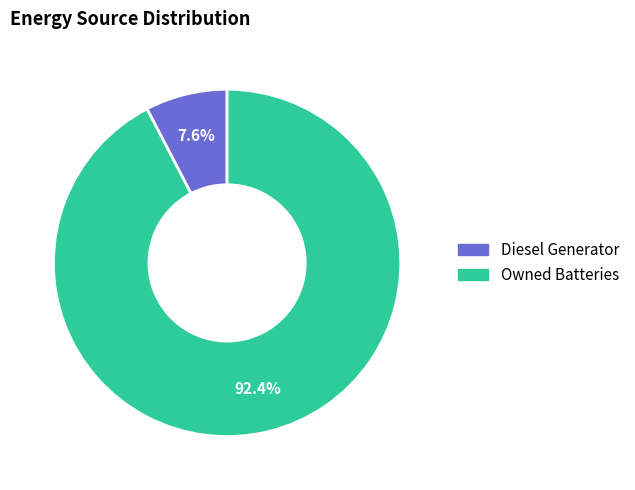

What portion of the pie excludes Owned Batteries?

7.6%